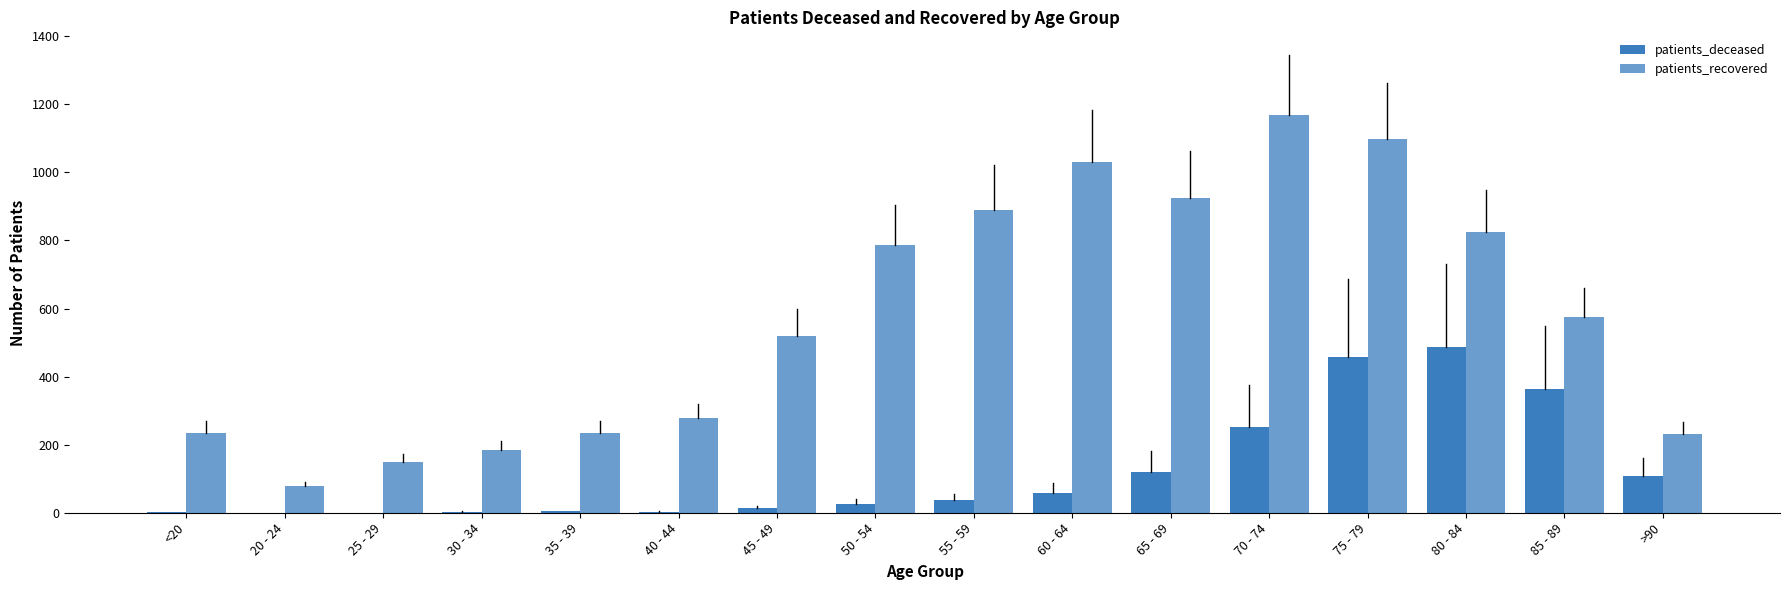

How many categories are shown in the chart?

16